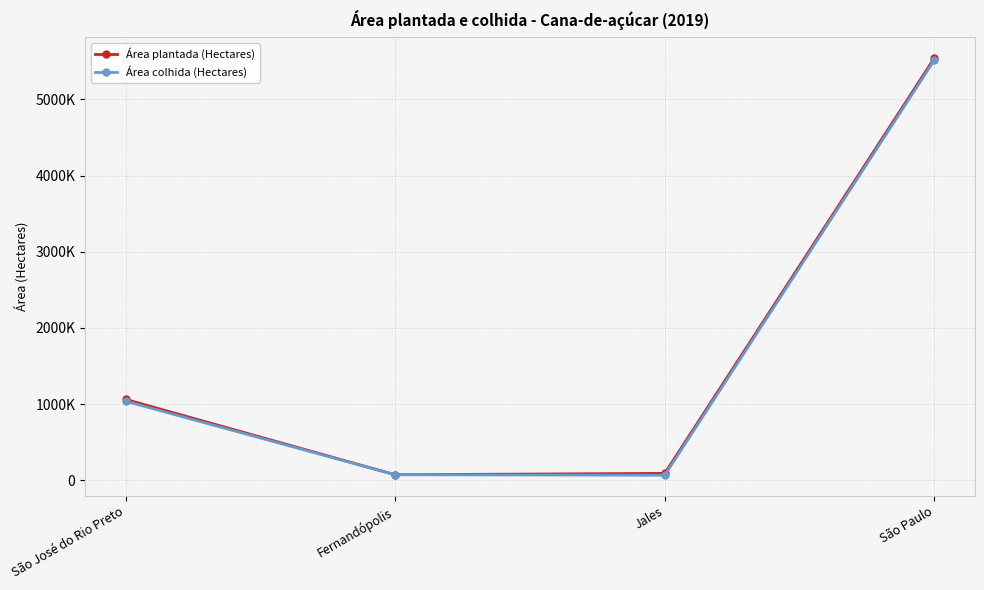

What is the label of the 3rd point from the left?

Jales